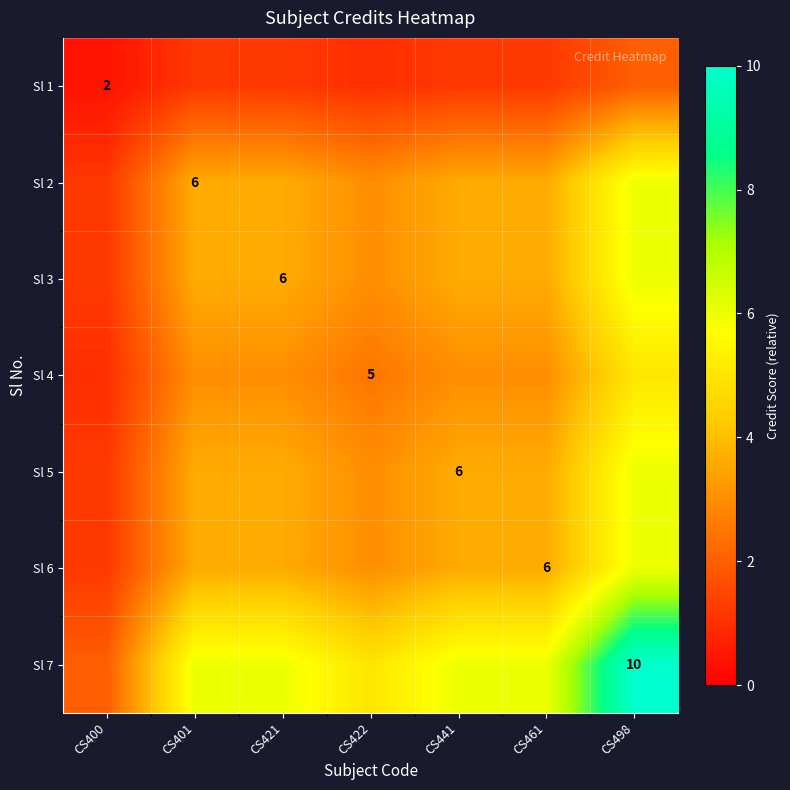

The value of Sl 7 at CS498 is 5.9. True or false?

False